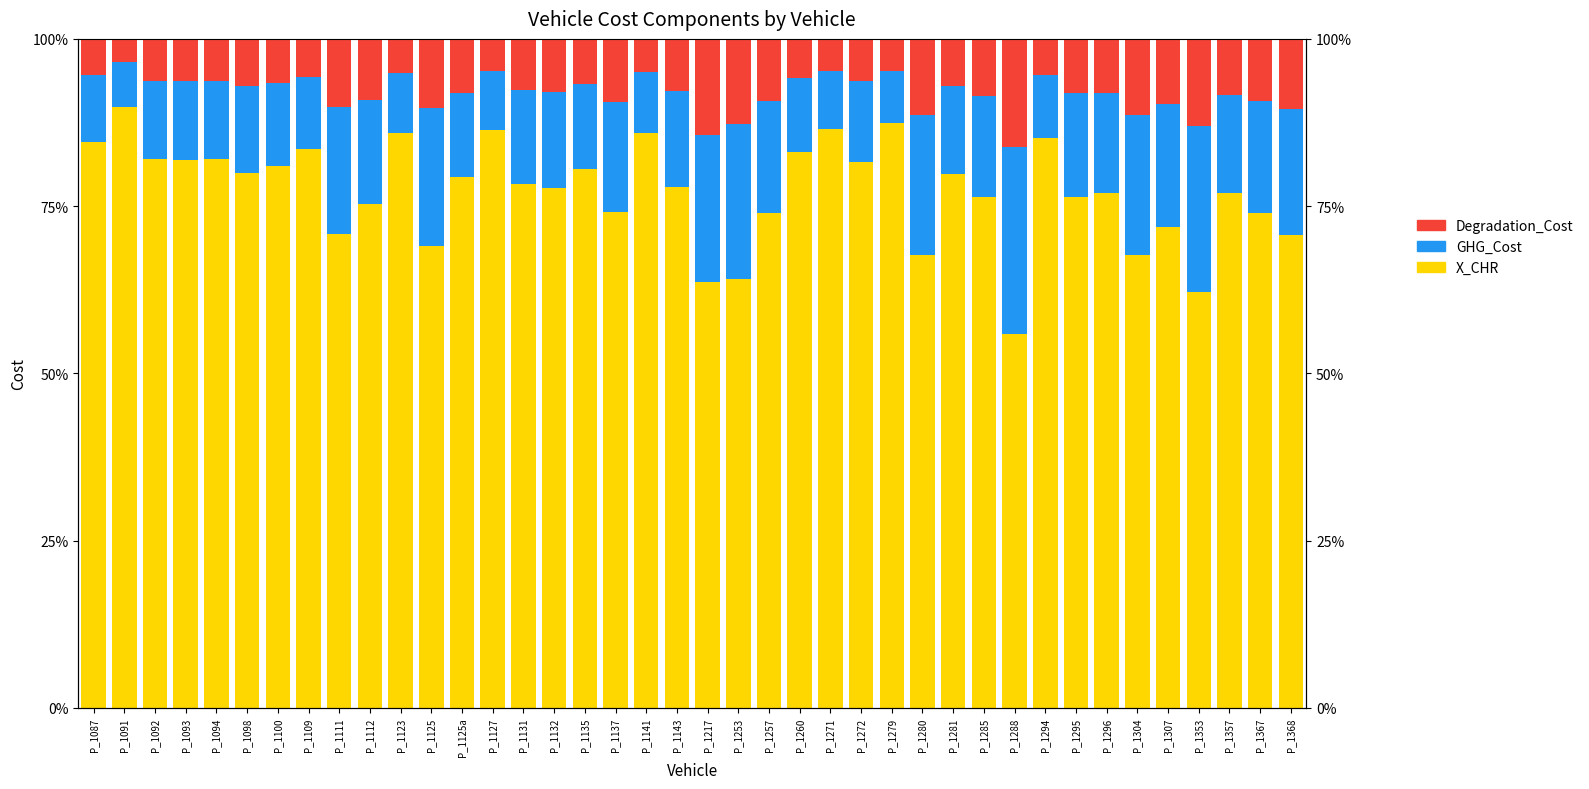

Between P_1094 and P_1125a, which series saw the biggest shift?

X_CHR